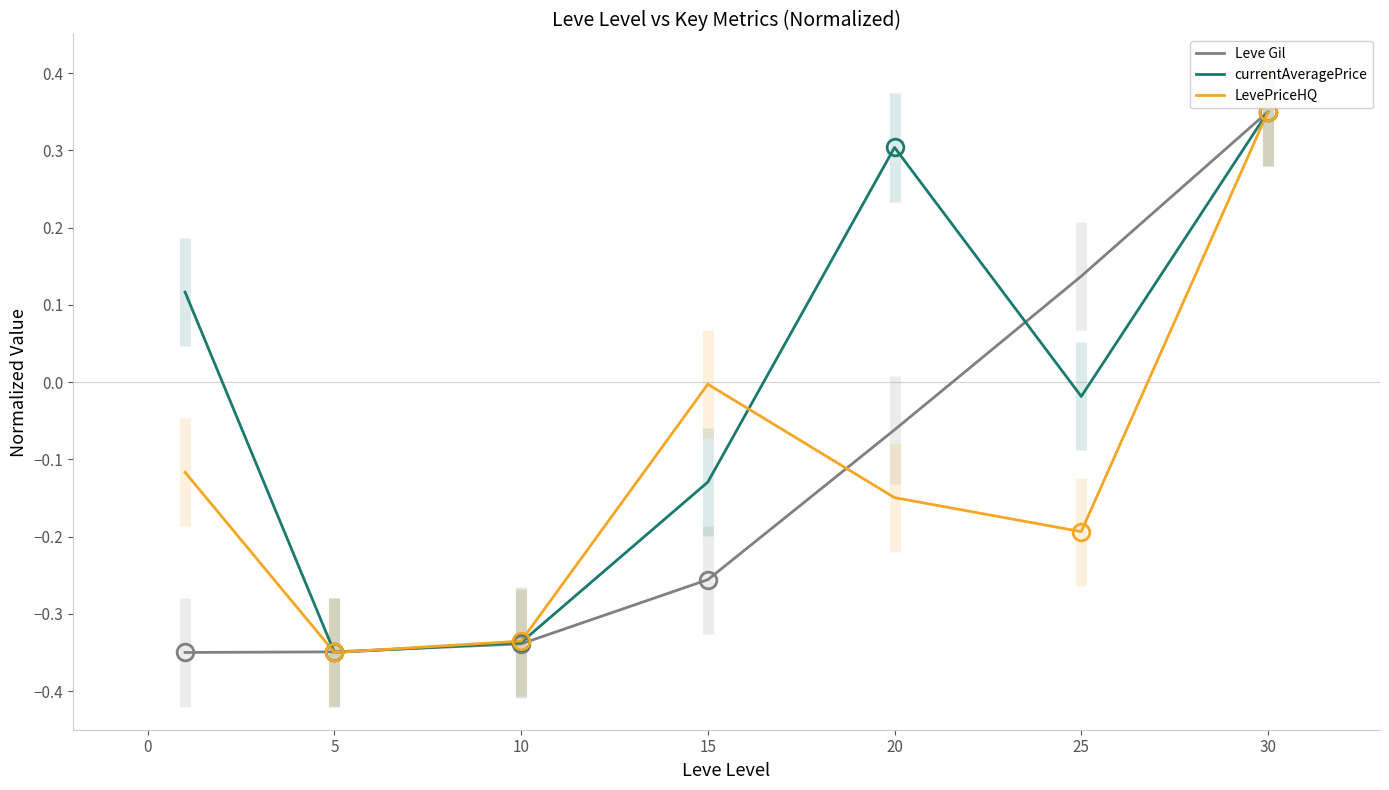

At how many categories does at least one series exceed 0?

4